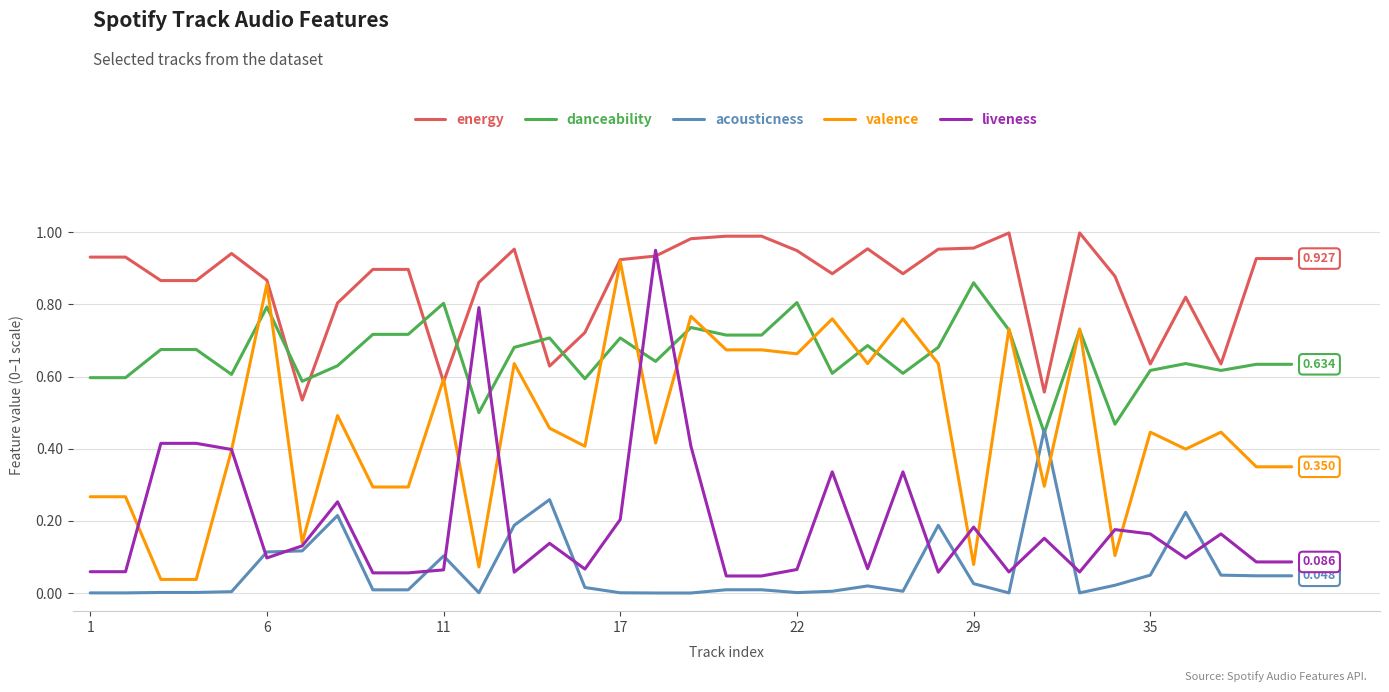

List the series in order of their overall mean, lowest first.

acousticness, liveness, valence, danceability, energy